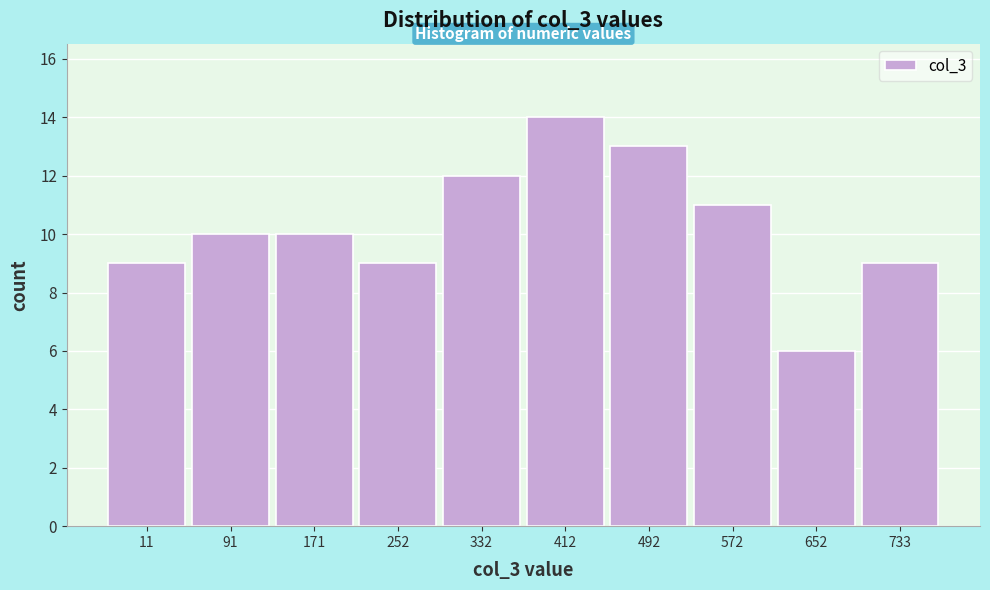

Reading right to left, transcribe all the data shown in this chart.

733=9	652=6	572=11	492=13	412=14	332=12	252=9	171=10	91=10	11=9